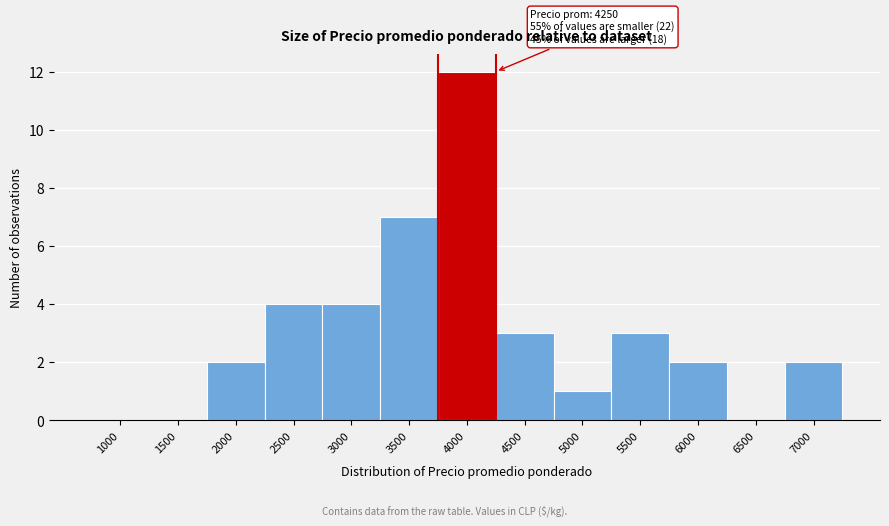

Reading right to left, what are all the values shown in this chart?

7000=2	6500=0	6000=2	5500=3	5000=1	4500=3	4000=12	3500=7	3000=4	2500=4	2000=2	1500=0	1000=0